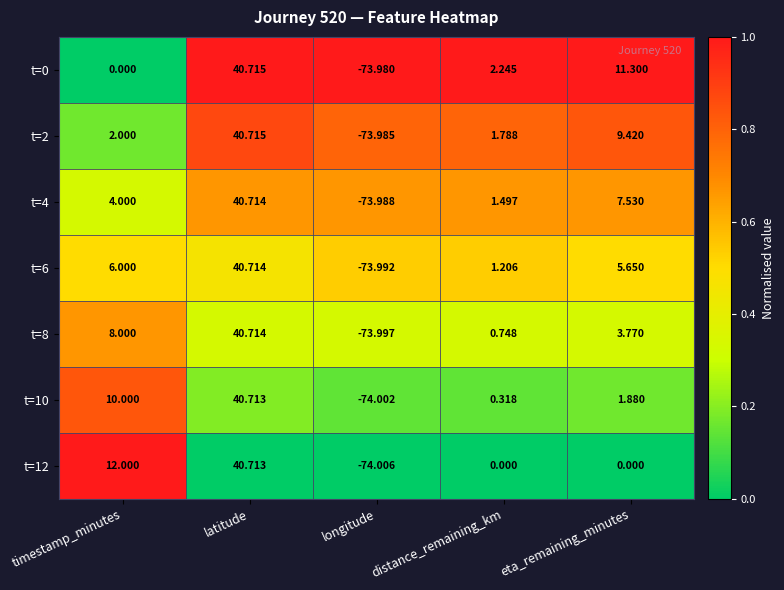

Which category has the highest value in the t=8 series?

latitude